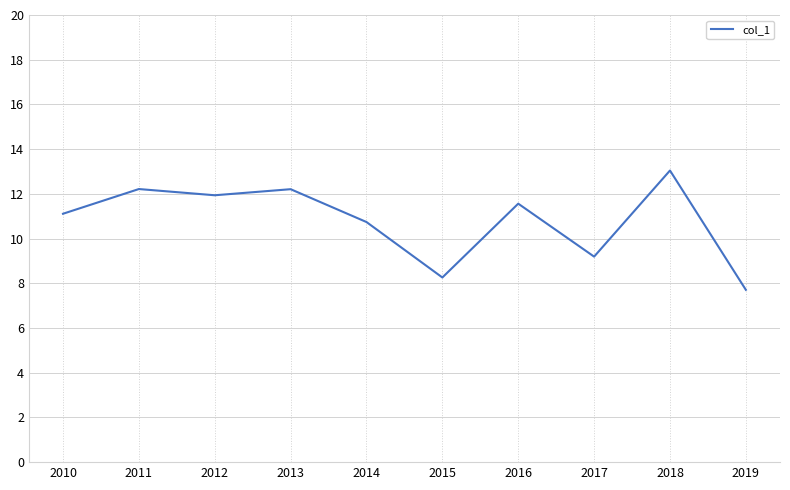

Read the value at 2018.

13.0